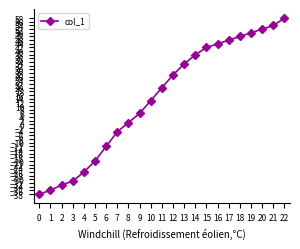

How many positive values are there?

15